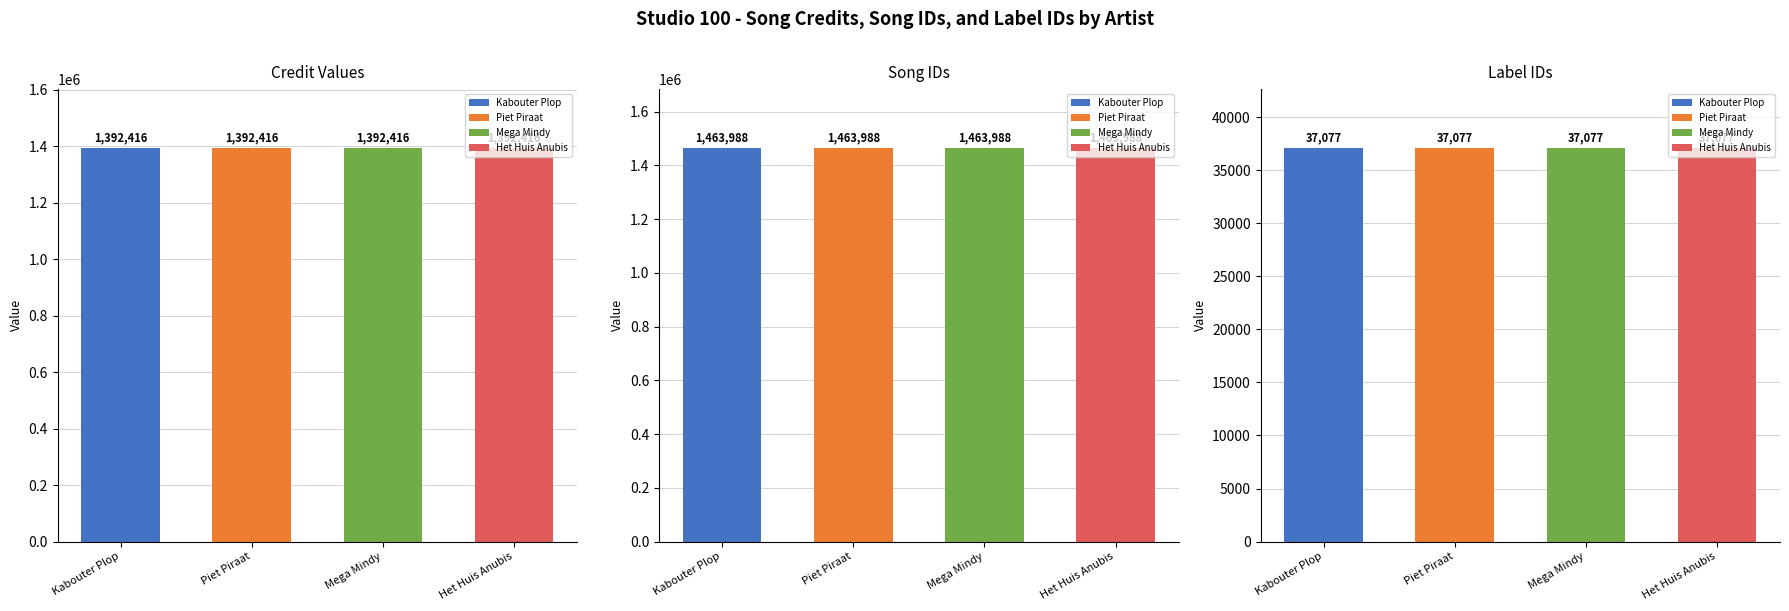

What is the label of the 1st bar from the right?

Het Huis Anubis